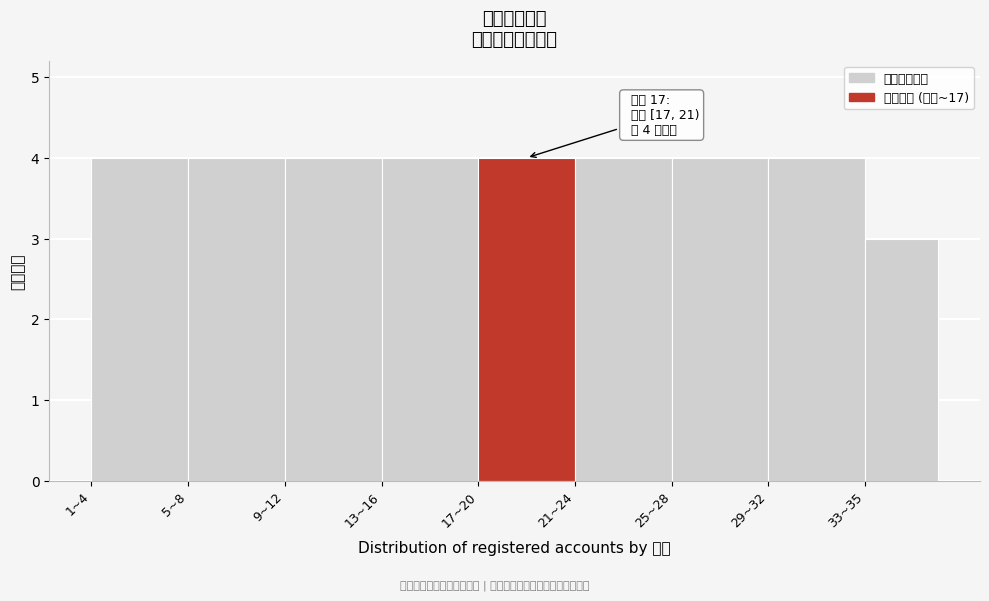

Reading left to right, transcribe all the data shown in this chart.

1~4=4	5~8=4	9~12=4	13~16=4	17~20=4	21~24=4	25~28=4	29~32=4	33~35=3